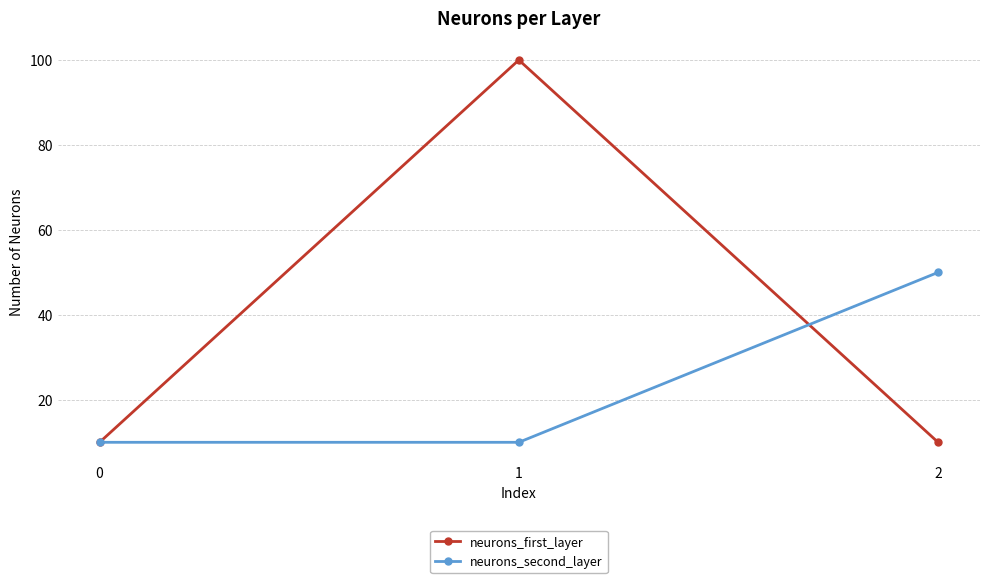

How many data points does each series have?

3